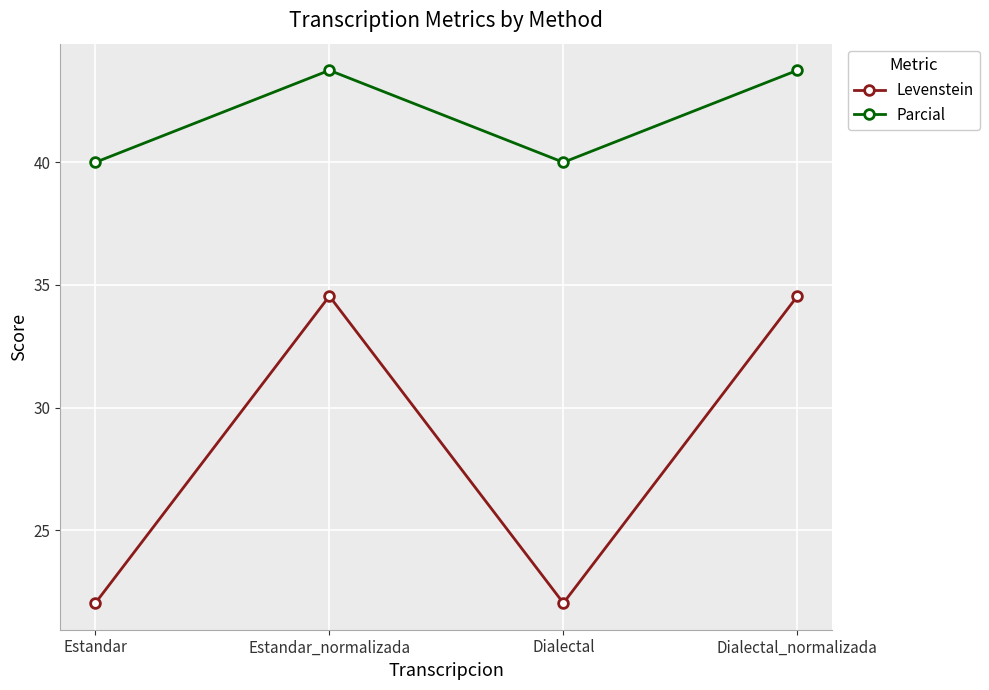

Rank the series by their maximum value, from lowest to highest.

Levenstein, Parcial